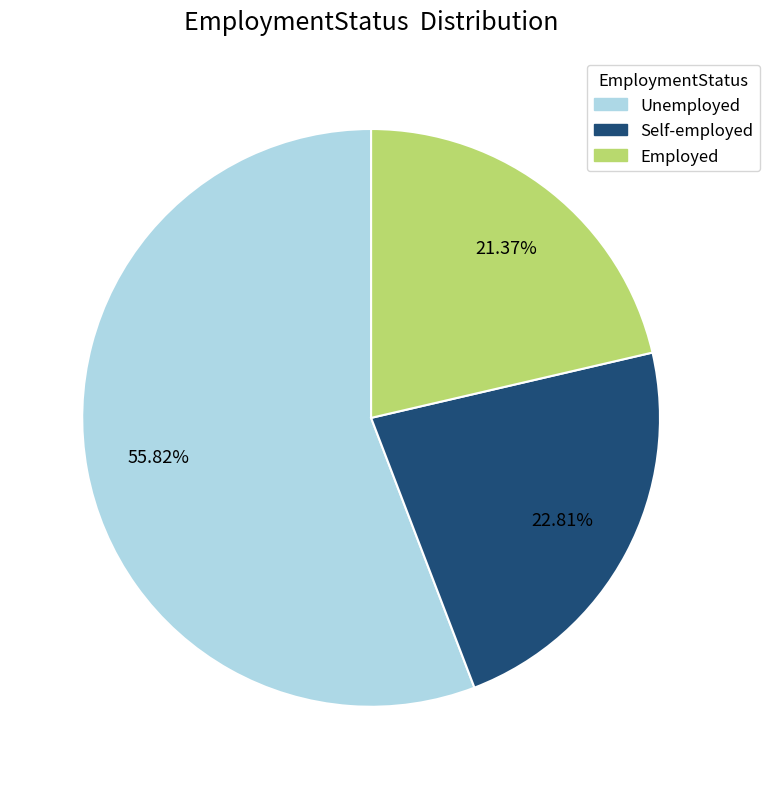

Which category has the smallest portion of the pie?

Employed